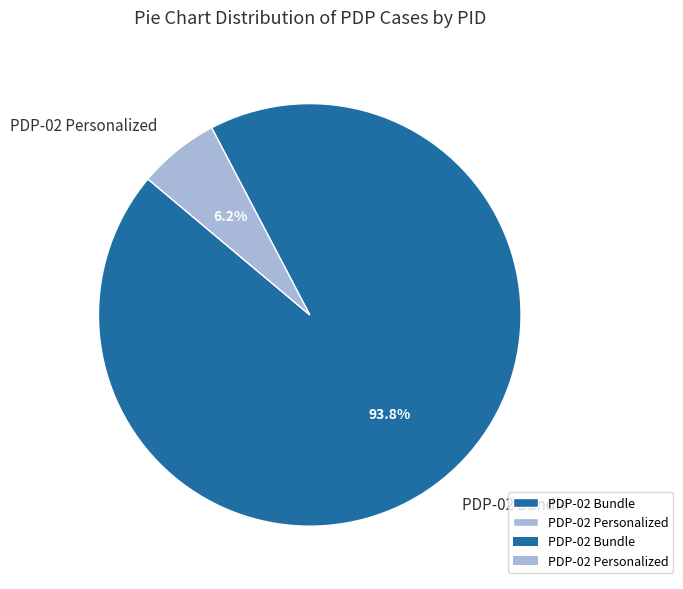

Is it true that PDP-02 Personalized is 6% of the pie?

True